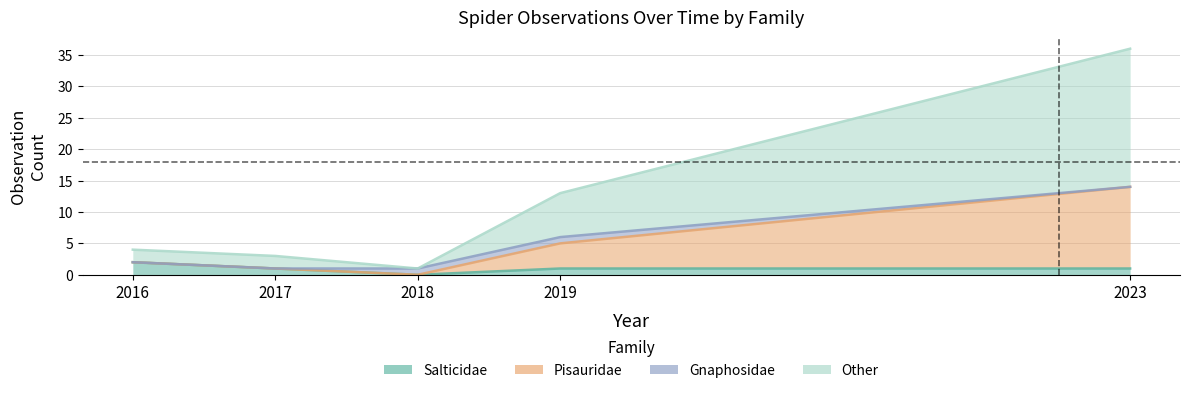

True or false: count_mid and count_lower intersect in this chart.

False